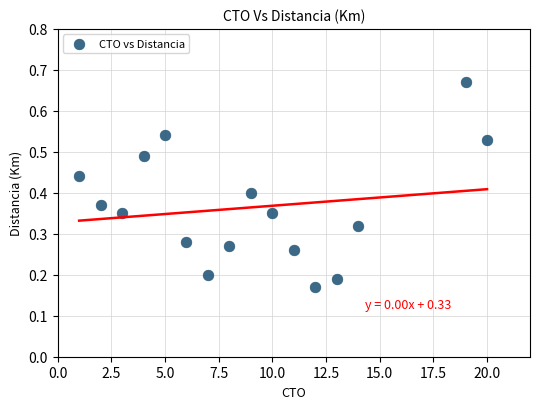

What is the range of X values (max minus min)?

19.0